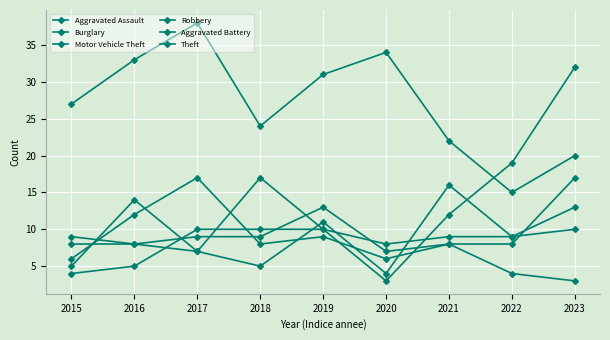

Which series has the widest spread of values?

Motor Vehicle Theft